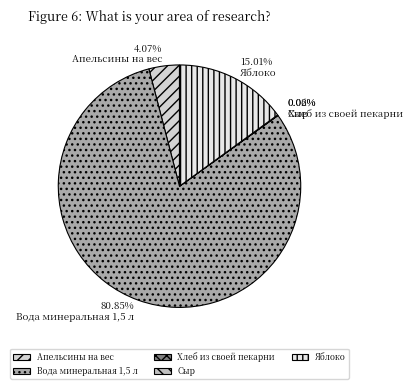

Does any single category account for the majority?

Yes